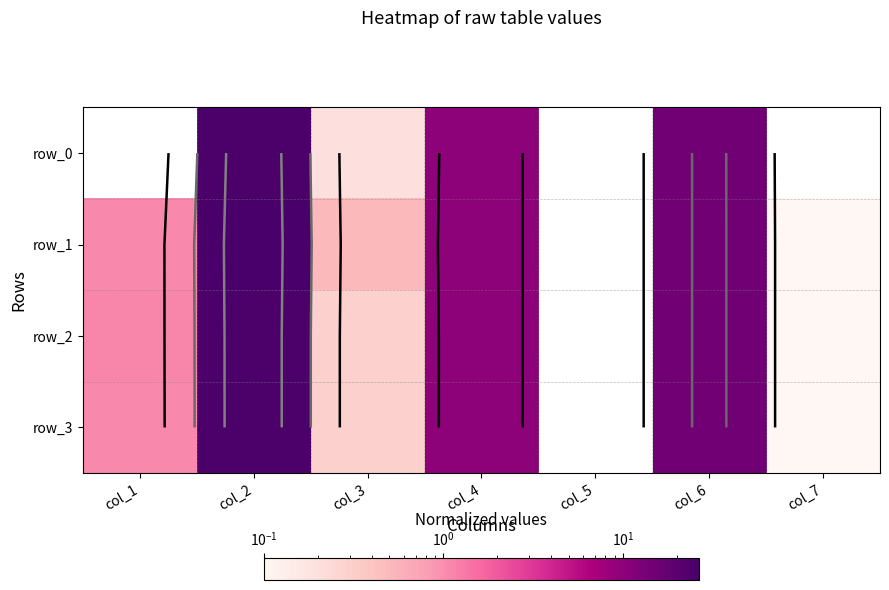

True or false: row_3 has a value of 0.3 at col_3.

True